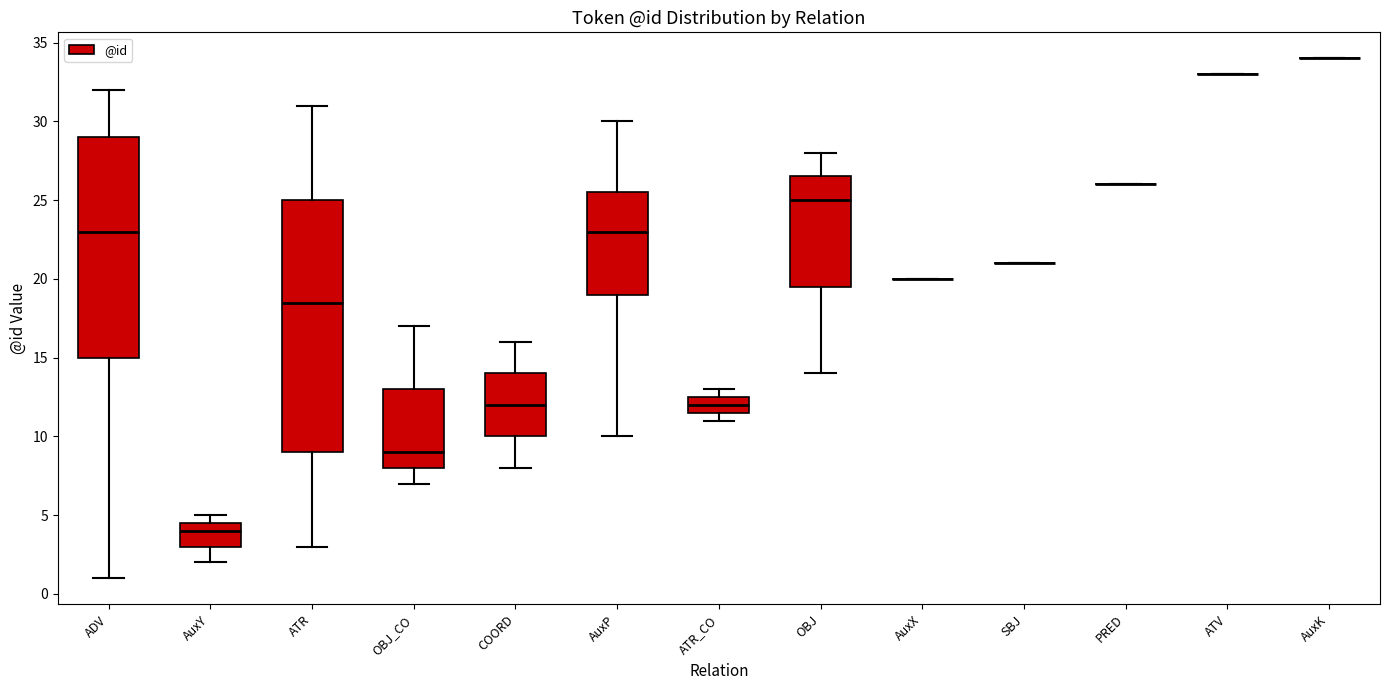

Reading left to right, transcribe this box plot: for each box, give where its median line is, the range the box spans, and where its two whiskers end, as read against the y-axis. The values are not printed on the chart, so give them approximately, as read against the axis.

ADV: median 23.0, box 15.0 to 29.0, whiskers 1.0 to 32.0
AuxY: median 4.0, box 3.0 to 4.5, whiskers 2.0 to 5.0
ATR: median 18.5, box 9.0 to 25.0, whiskers 3.0 to 31.0
OBJ_CO: median 9.0, box 8.0 to 13.0, whiskers 7.0 to 17.0
COORD: median 12.0, box 10.0 to 14.0, whiskers 8.0 to 16.0
AuxP: median 23.0, box 19.0 to 25.5, whiskers 10.0 to 30.0
ATR_CO: median 12.0, box 11.5 to 12.5, whiskers 11.0 to 13.0
OBJ: median 25.0, box 19.5 to 26.5, whiskers 14.0 to 28.0
AuxX: box collapsed to a line at 20.0, whiskers 20.0 to 20.0
SBJ: box collapsed to a line at 21.0, whiskers 21.0 to 21.0
PRED: box collapsed to a line at 26.0, whiskers 26.0 to 26.0
ATV: box collapsed to a line at 33.0, whiskers 33.0 to 33.0
AuxK: box collapsed to a line at 34.0, whiskers 34.0 to 34.0